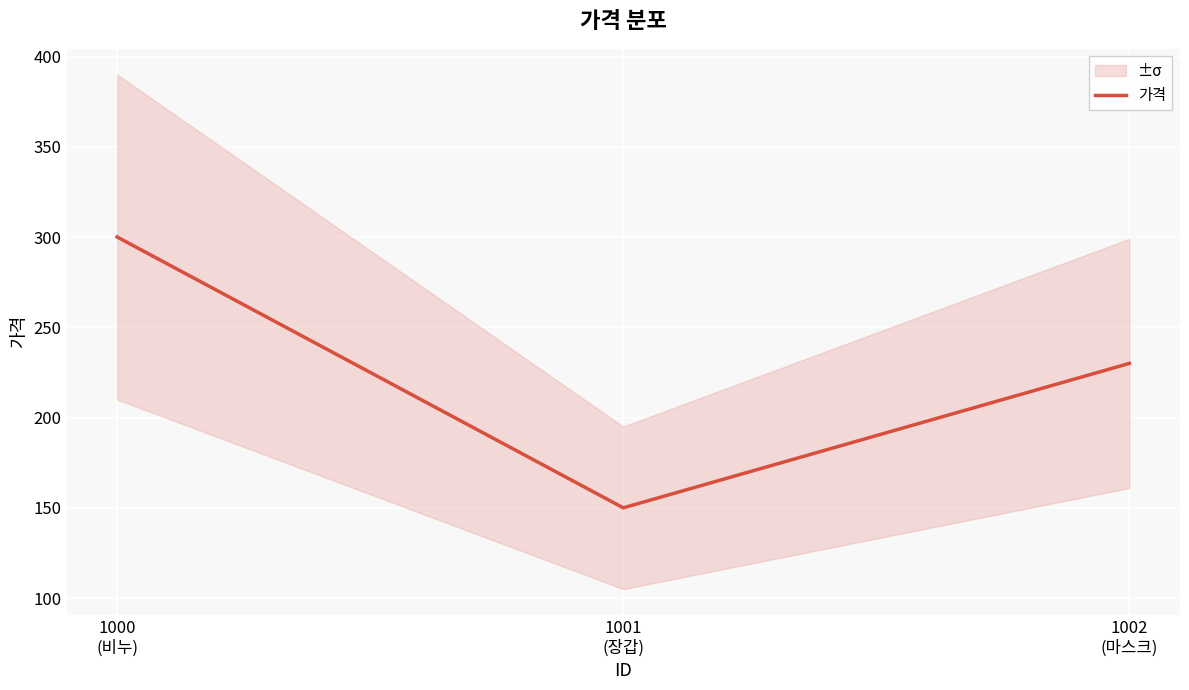

At which label is the value closest to 225?

1002
(마스크)